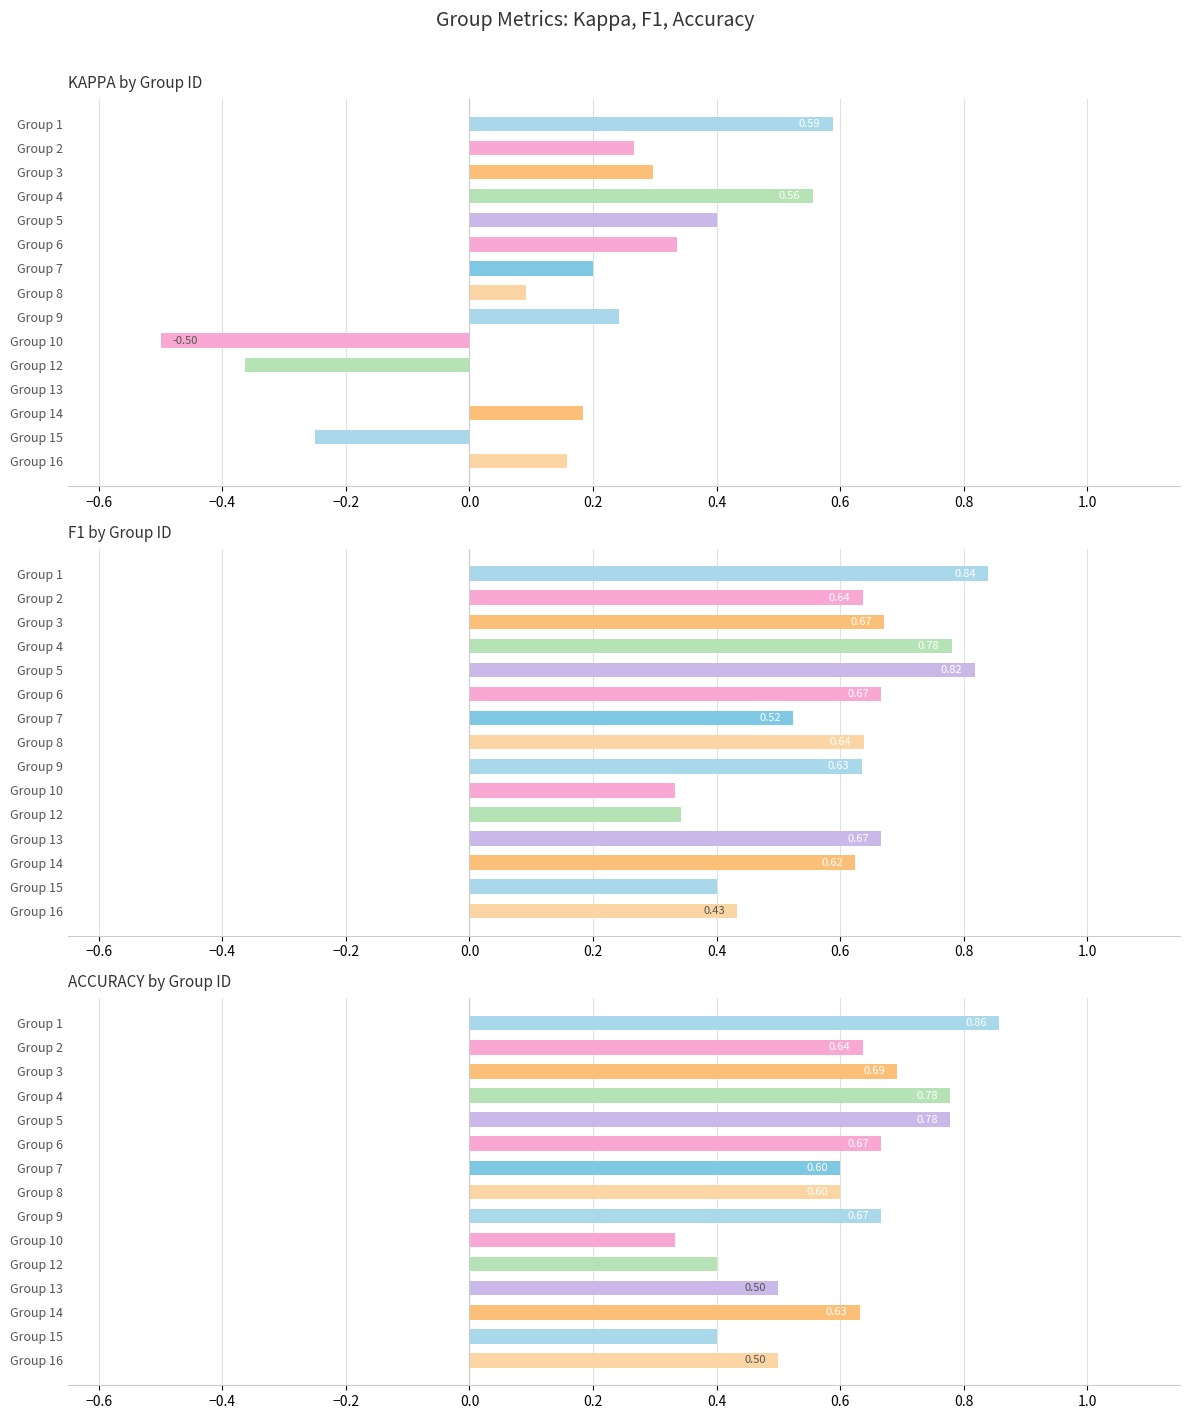

What position from the right is 13?

2